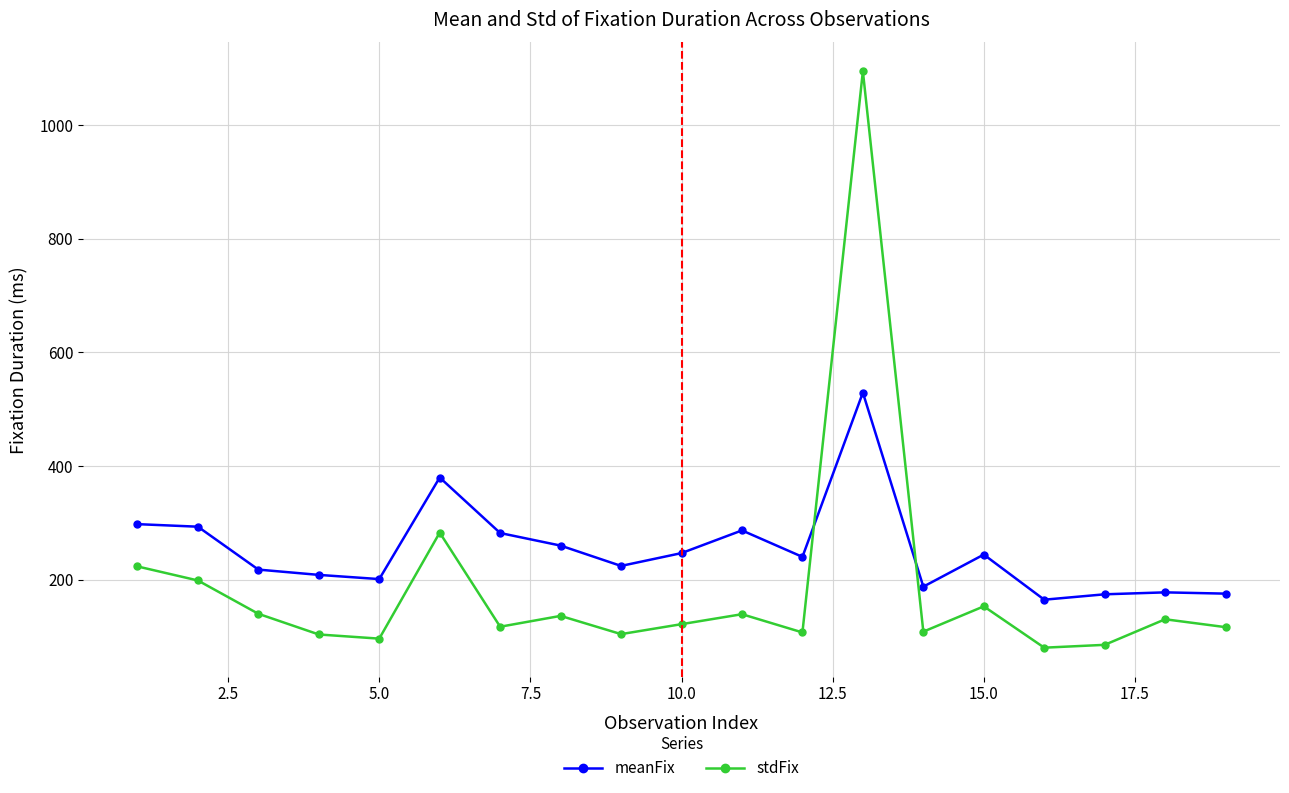

What is the value of the stdFix point at the 3rd from the left?

139.8